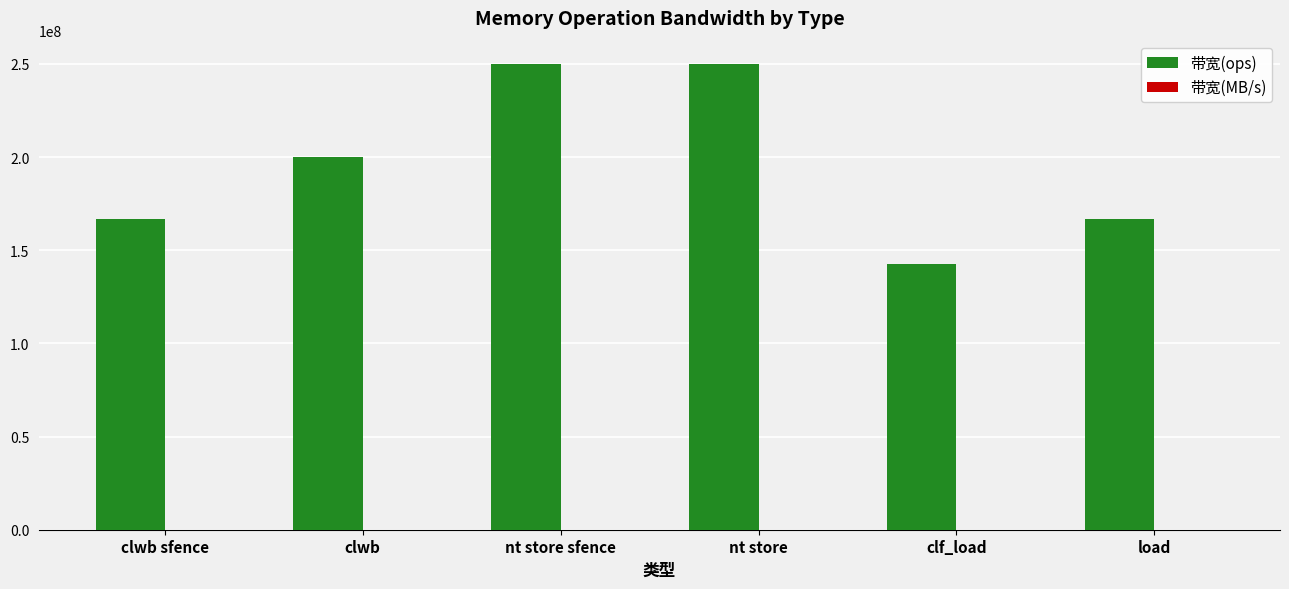

The value of 带宽(ops) at clf_load is 44984892. True or false?

False